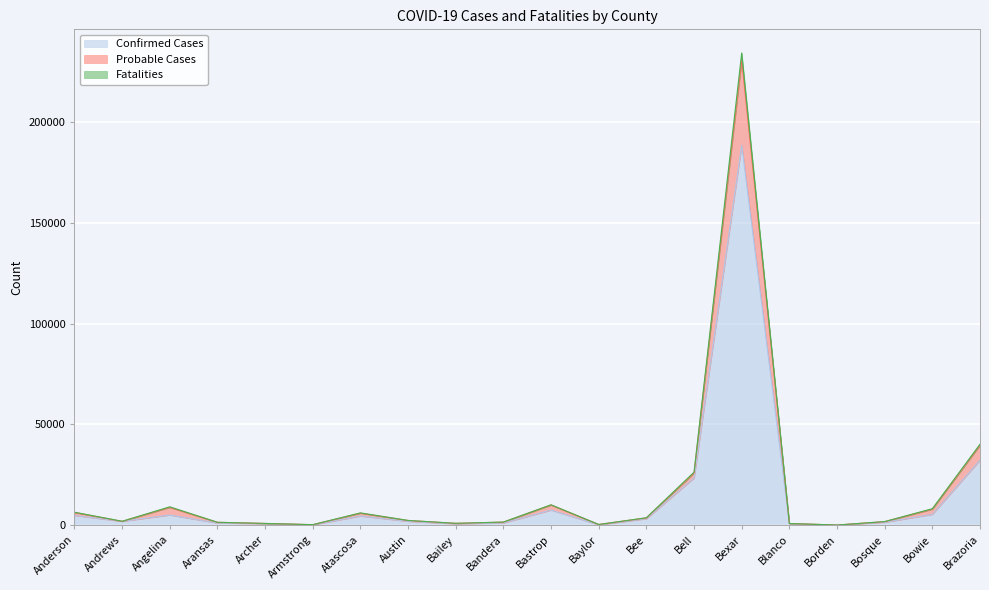

True or false: Confirmed Cases has more than 1 points higher than both neighbors.

True